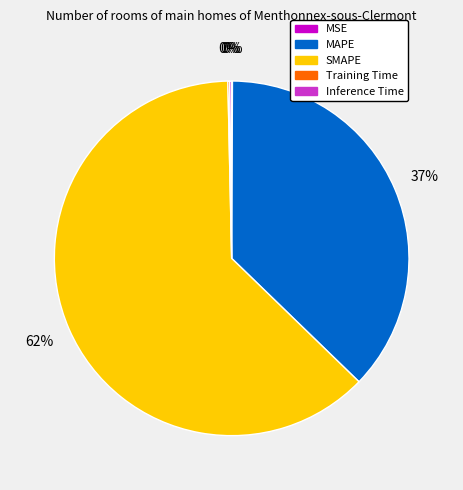

True or false: SMAPE accounts for 51% of the total.

False